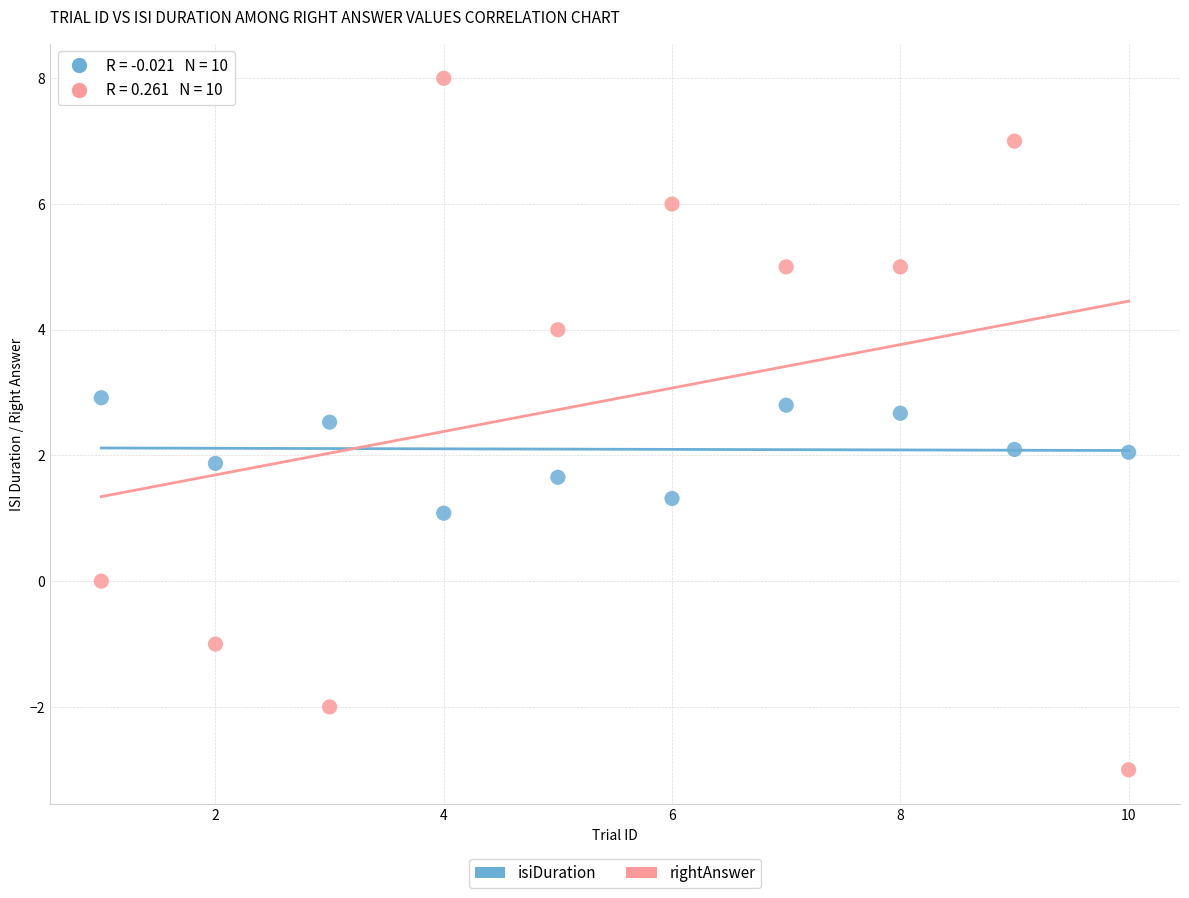

Across all data points, what is the range of X values (max minus min)?

9.0